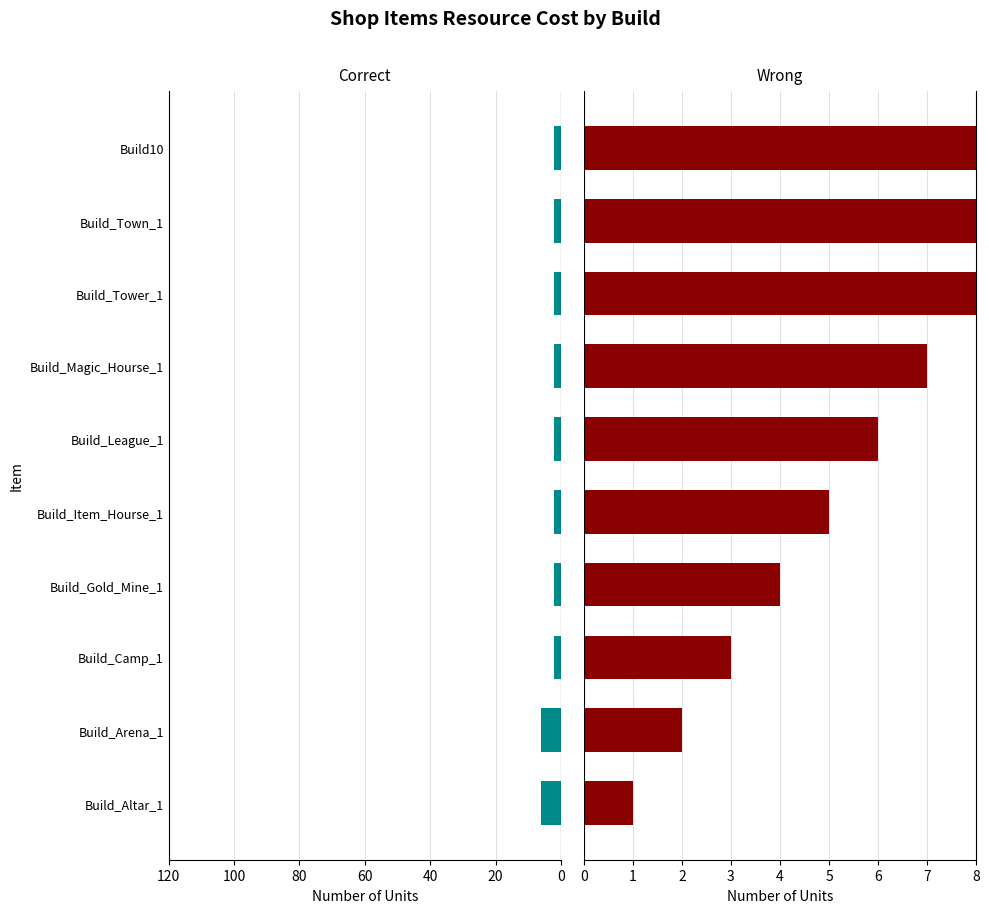

How many groups of bars are there?

10